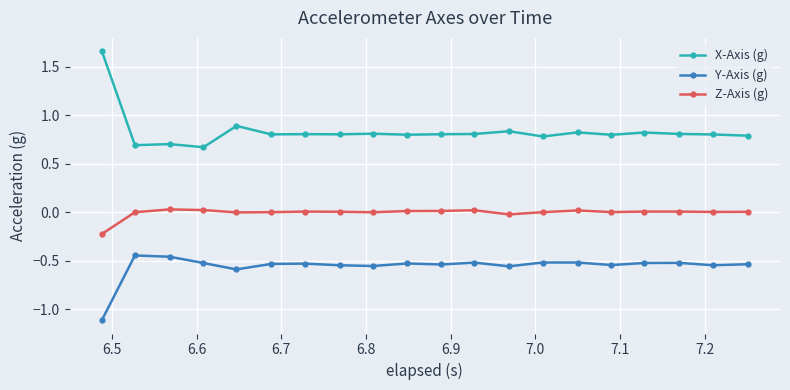

True or false: Y-Axis (g) and Z-Axis (g) intersect in this chart.

False